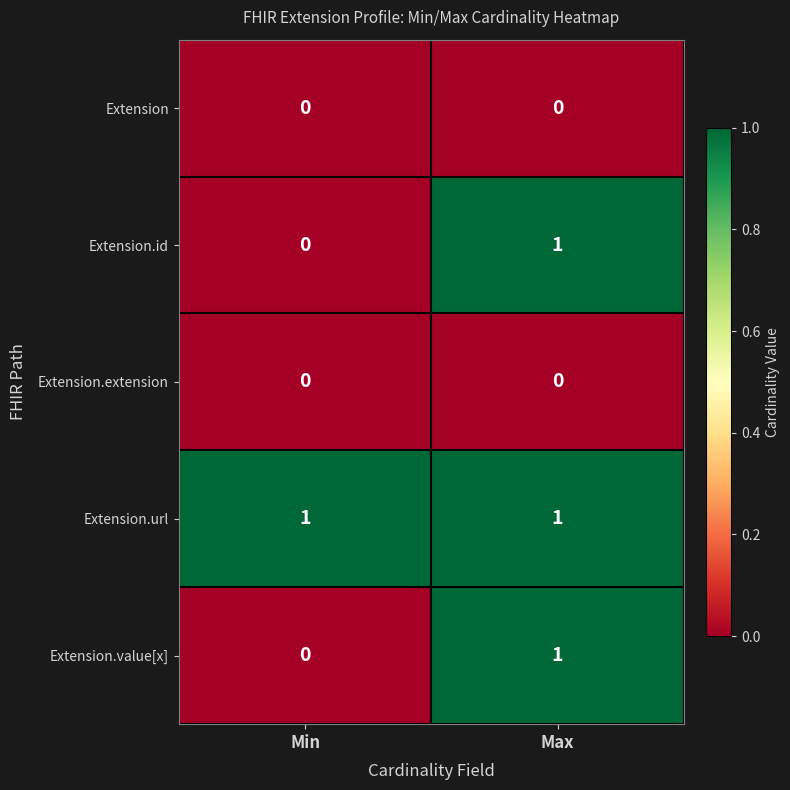

Which category has the lowest value in the Extension.value[x] series?

Min